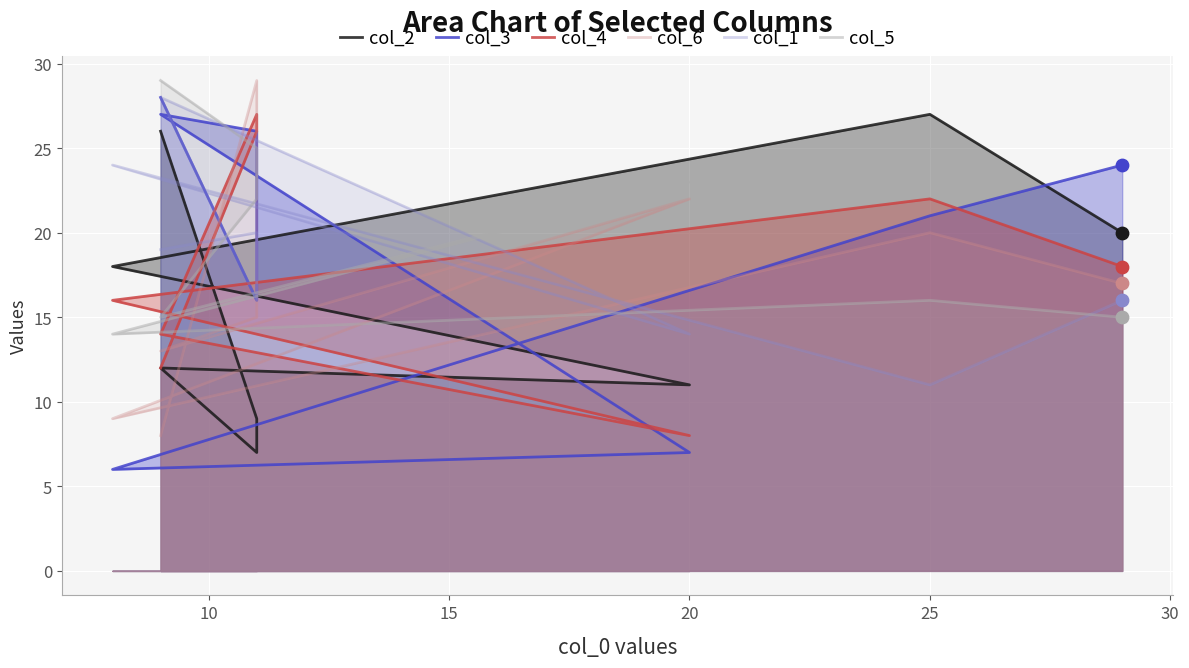

What are all the series names shown in the legend?

col_2, col_3, col_4, col_6, col_1, col_5